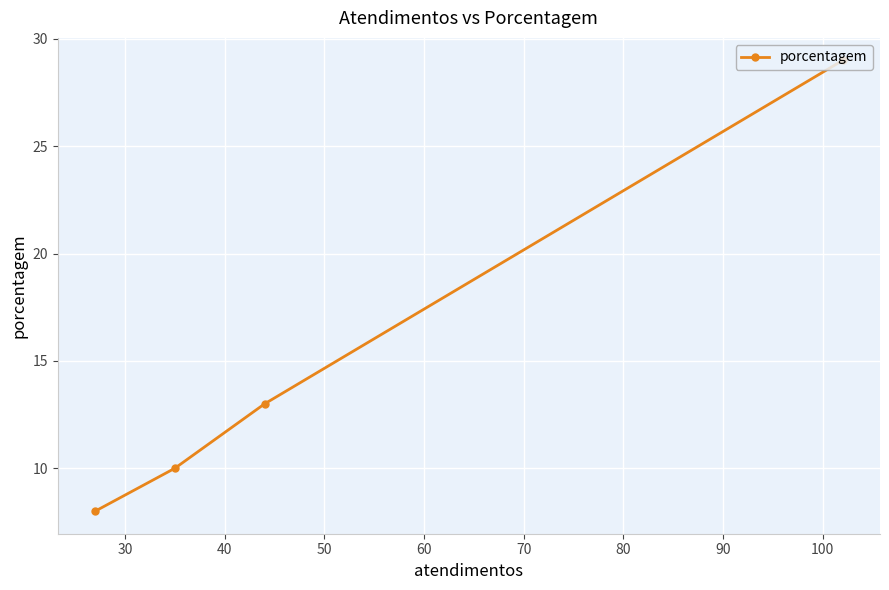

What is the maximum value shown in the chart?

29